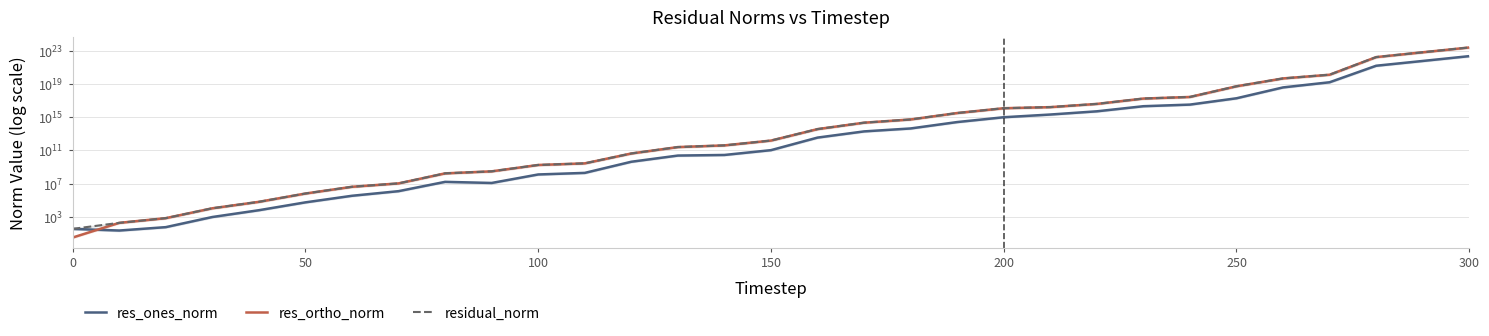

Reading left to right, transcribe all the data shown in this chart.

res_ones_norm: 36.3	23.1	58.9	973.3	6391.8	56283.2	347827.6	1246784.0	16439874.0	12084401.1	126984050.6	196257873.3	4294063304.9	23822114315.4	28066728767.5	106369407146.9	3443153515918.6	19147734381343.8	43242309698841.2	253996680814584.8	964272220571541.2	2044935605936568.8	4973457015712944.0	20418280893722504.0	31931231244171628.0	183934668940683616.0	3718621353564220928.0	15506715883847483392.0	1501063258850054897664.0	5637049850293986000896.0	21454396315374175911936.0
res_ortho_norm: 3.3	192.2	711.6	10928.7	64879.4	649862.9	4188945.8	10719815.5	172323969.7	301719641.6	1760098515.8	2745946536.0	42394612867.8	249681002381.5	398066033320.1	1511239953833.2	36081017826708.3	213549213498749.8	521825974747719.9	3092623385874980.5	11740885301555198.0	15848388572231726.0	38569041671004984.0	169908666387729920.0	265047736712883680.0	5098388668363549696.0	44896482782183989248.0	124665142172551364608.0	16402357811101856432128.0	62274967734893548666880.0	236415016378467971235840.0
residual_norm: 36.4	193.6	714.0	10971.9	65193.5	652295.7	4203361.9	10792076.5	173106383.4	301961545.4	1764673265.7	2752951058.7	42611526373.4	250814864154.2	399054267170.4	1514978761844.0	36244932798191.6	214405928830975.0	523614596119606.4	3103036210024894.0	11780416316057800.0	15979774152624070.0	38888381942514184.0	171131122559024480.0	266964241548172288.0	5101705496805569536.0	45050219877178474496.0	125625856854410428416.0	16470899570772801486848.0	62529576501018538016768.0	237386501491741184491520.0